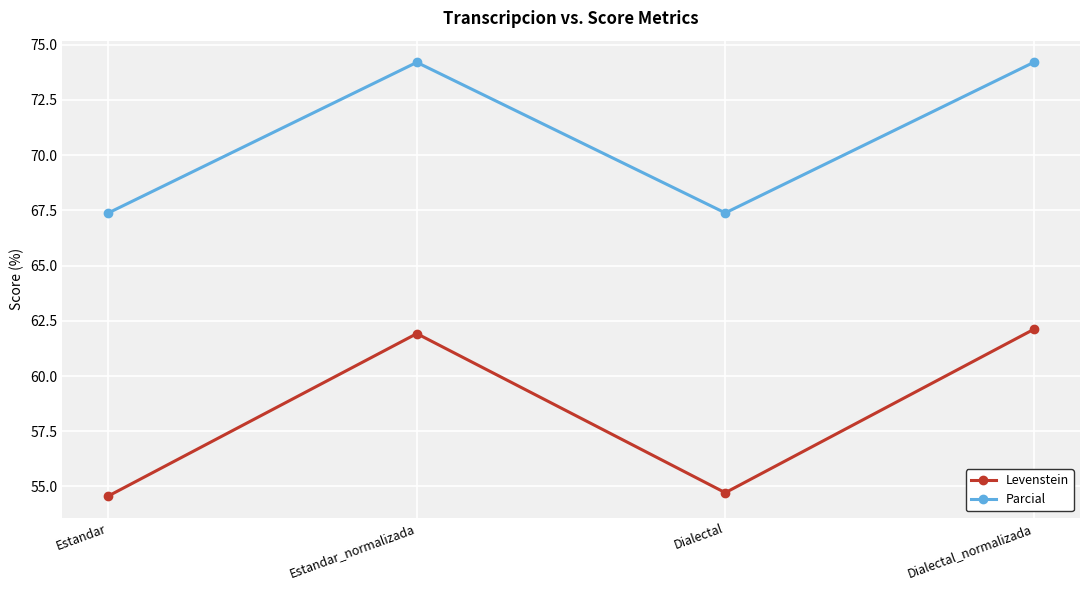

What position from the right is Estandar_normalizada?

3